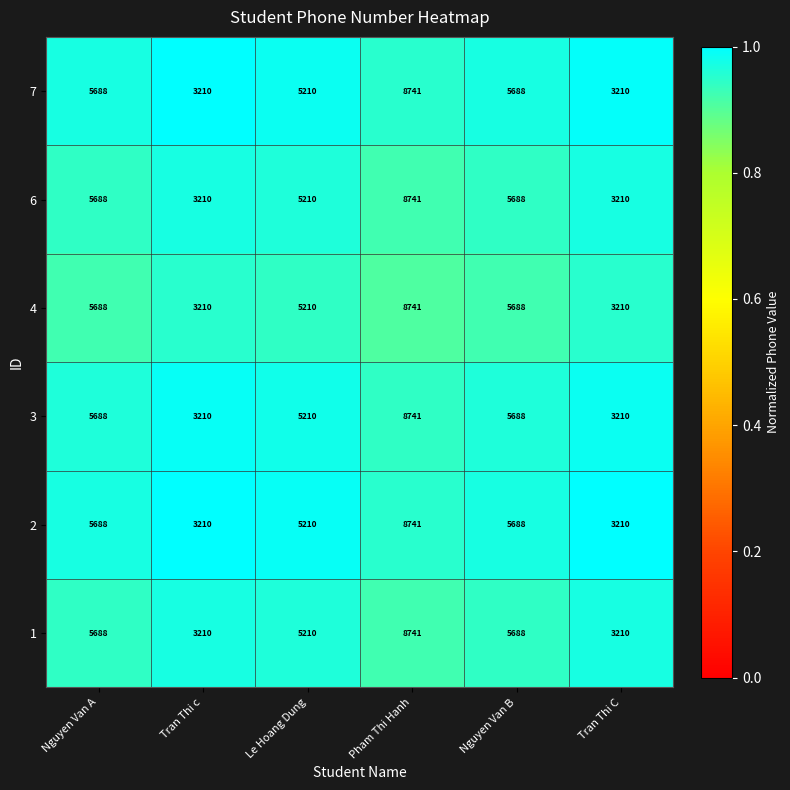

How many data points does each series have?

6